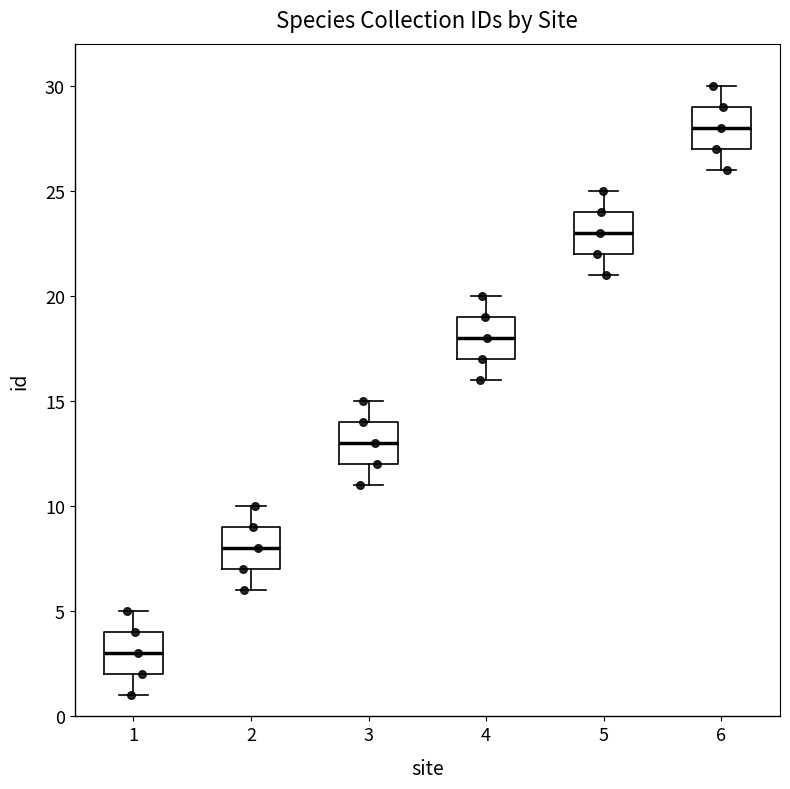

Where is the upper edge of the box at x = 6 on the y-axis? The values are not printed on the chart, so give them approximately, as read against the axis.

29